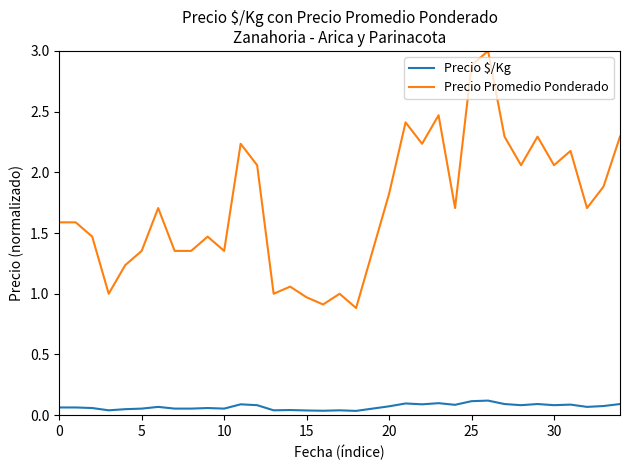

Which series has the widest spread of values?

Precio Promedio Ponderado